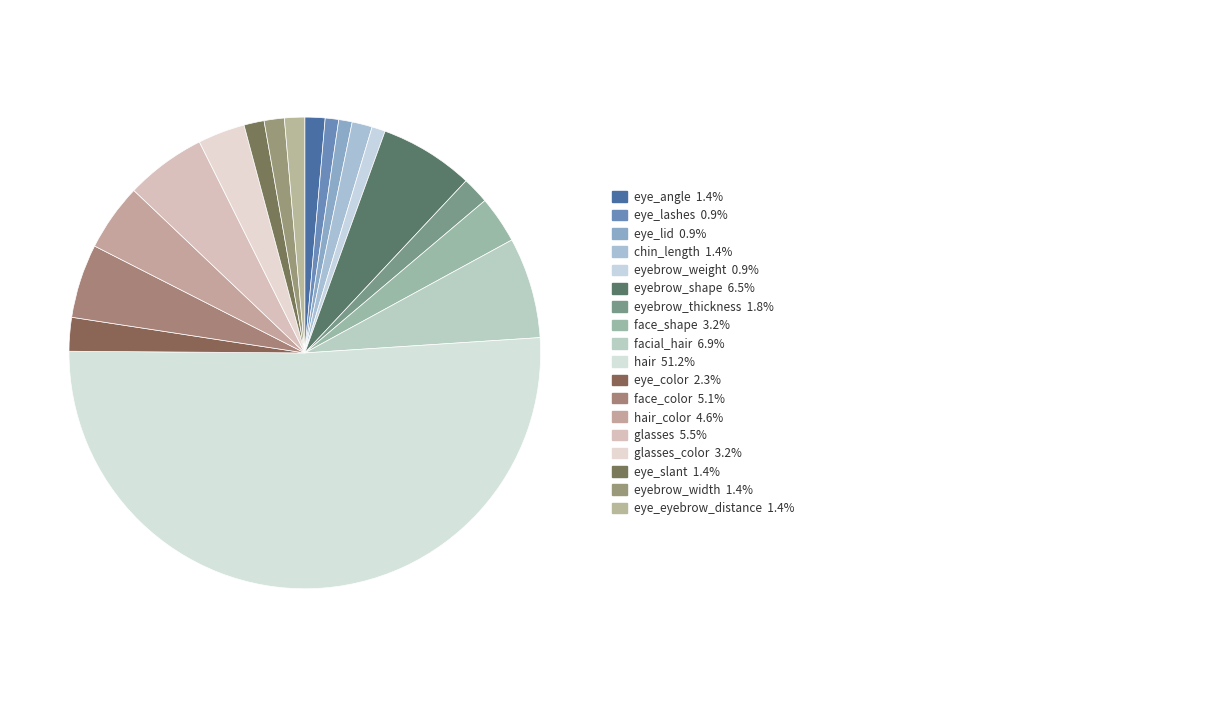

How many slices are in this pie chart?

18